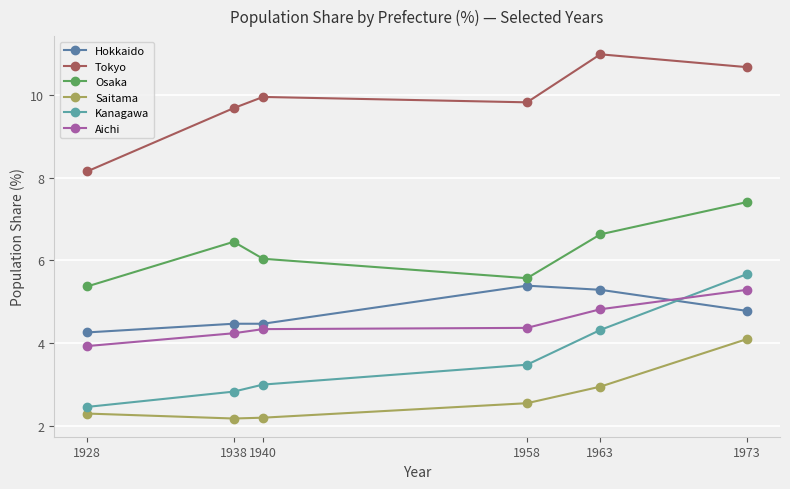

What is the spread (max minus min) of values at 1958?

7.3